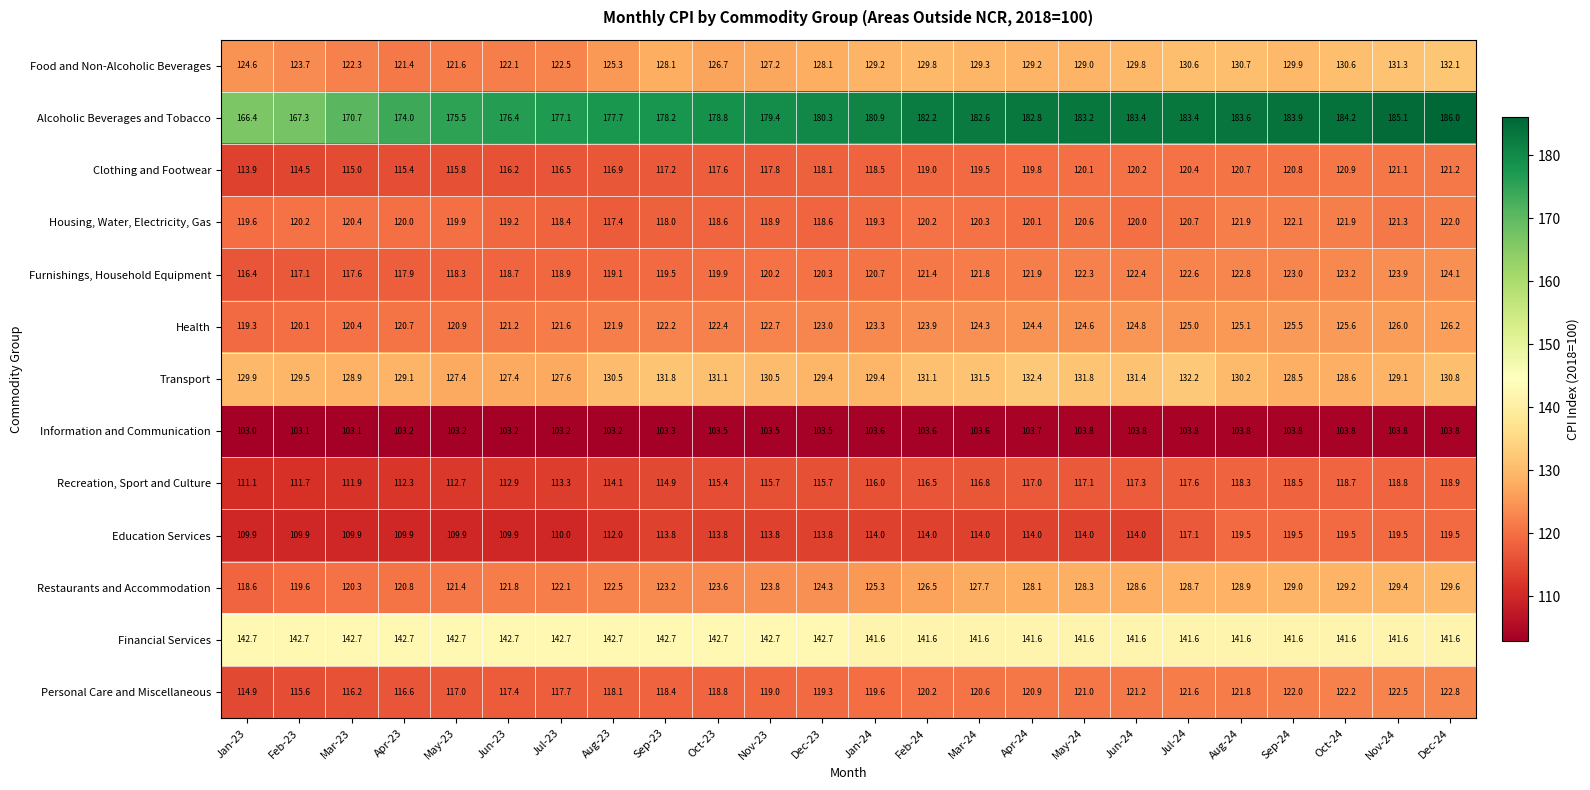

Rank the series by their maximum value, from lowest to highest.

Information and Communication, Recreation, Sport and Culture, Education Services, Clothing and Footwear, Housing, Water, Electricity, Gas, Personal Care and Miscellaneous, Furnishings, Household Equipment, Health, Restaurants and Accommodation, Food and Non-Alcoholic Beverages, Transport, Financial Services, Alcoholic Beverages and Tobacco